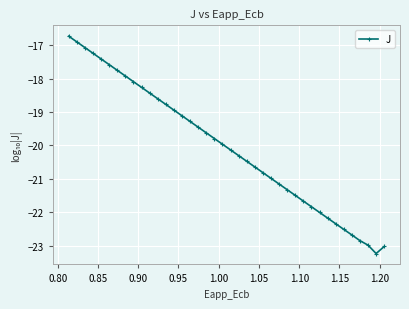

What is the maximum value shown in the chart?

-16.7